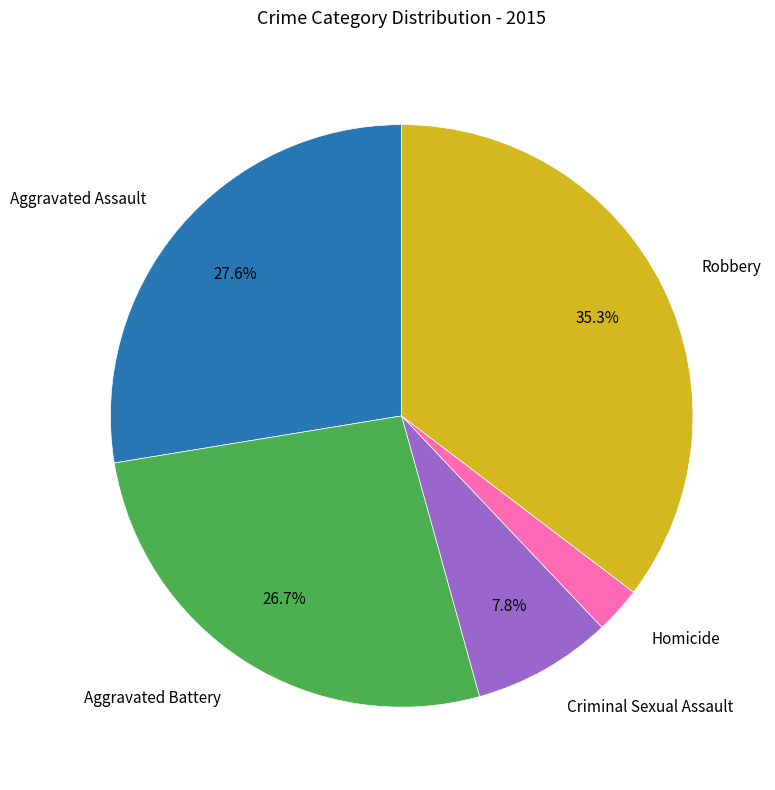

Count the number of slices in the pie.

5